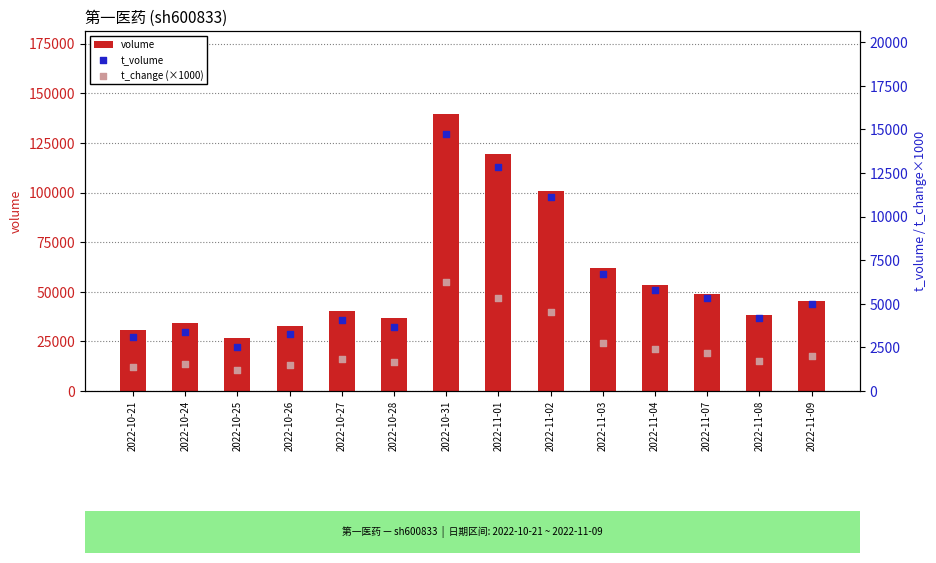

Which series reaches the minimum Y coordinate?

t_change (×1000)